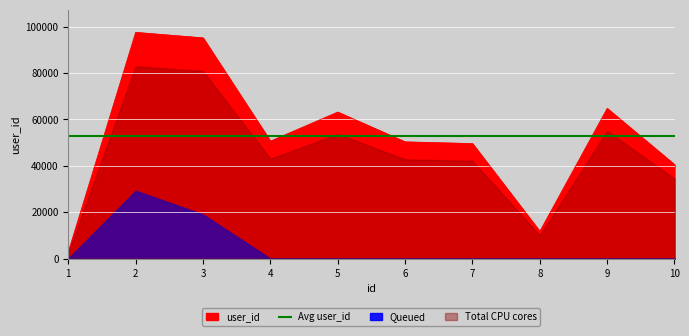

Between 10 and 8, which is larger?

10